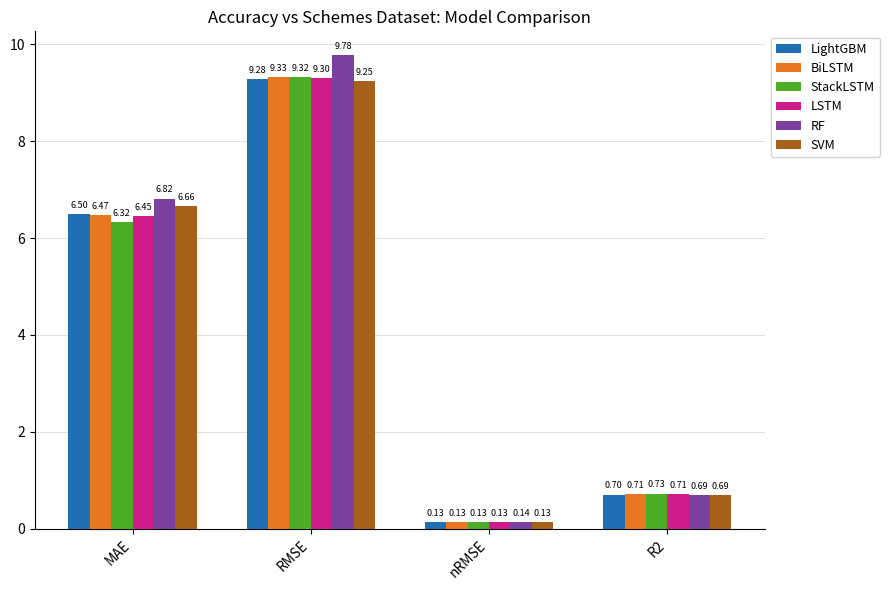

What is the sum of all LightGBM values?

16.6